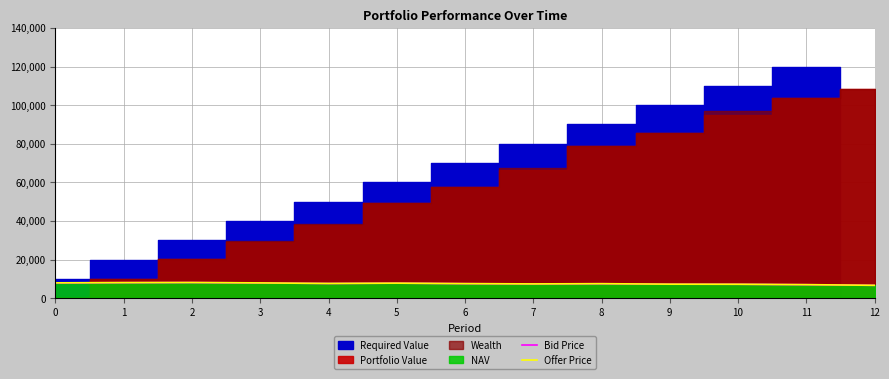

What is the highest value of the Offer Price series?

8132.1